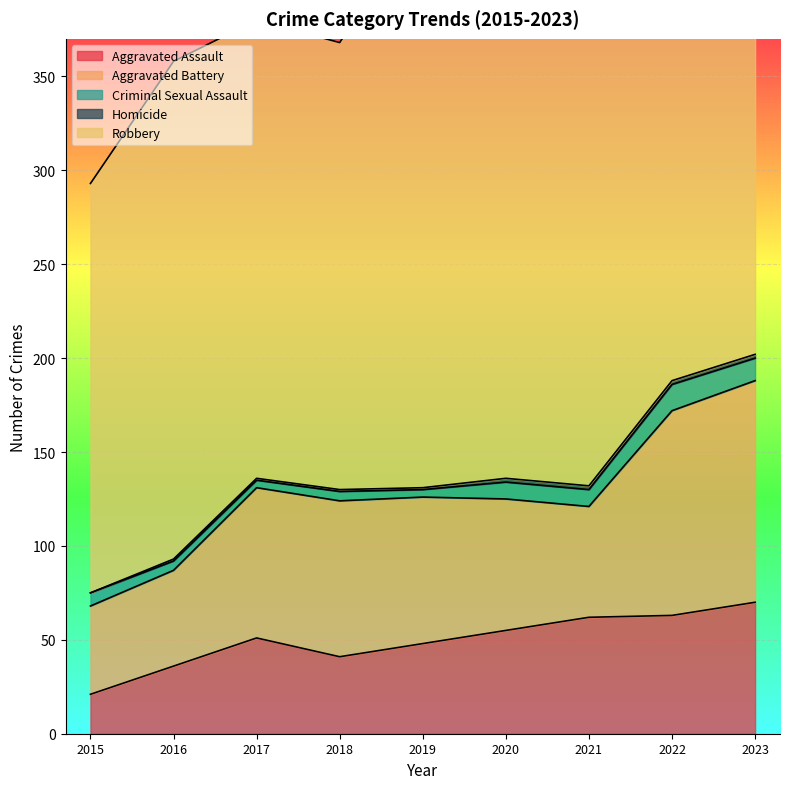

How many categories are shown in the chart?

9